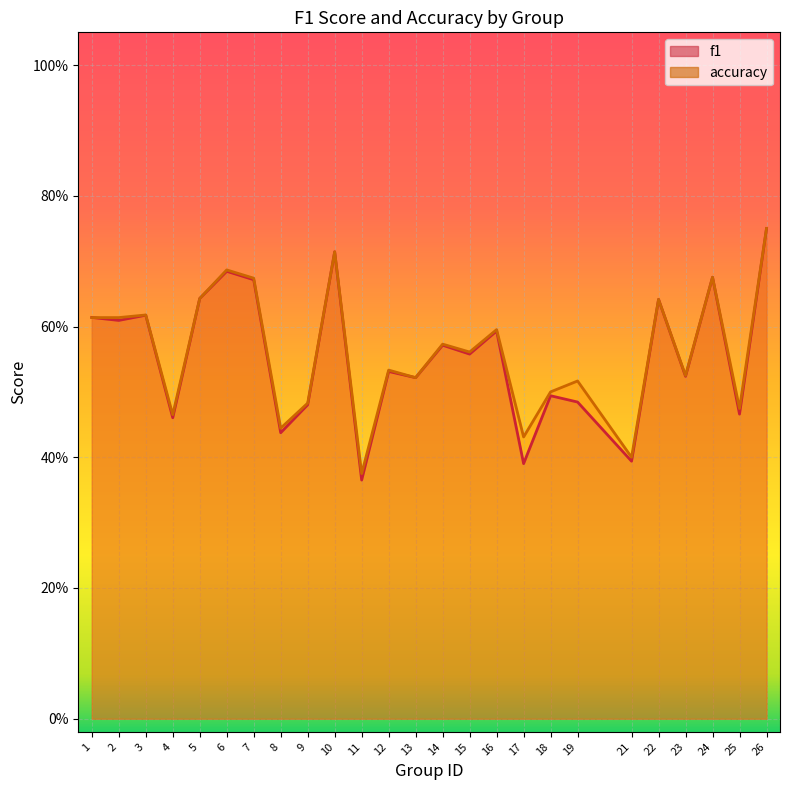

List the labels in order of accuracy value, largest first.

26, 10, 6, 24, 7, 5, 22, 3, 1, 2, 16, 14, 15, 12, 23, 13, 19, 18, 9, 25, 4, 8, 17, 21, 11